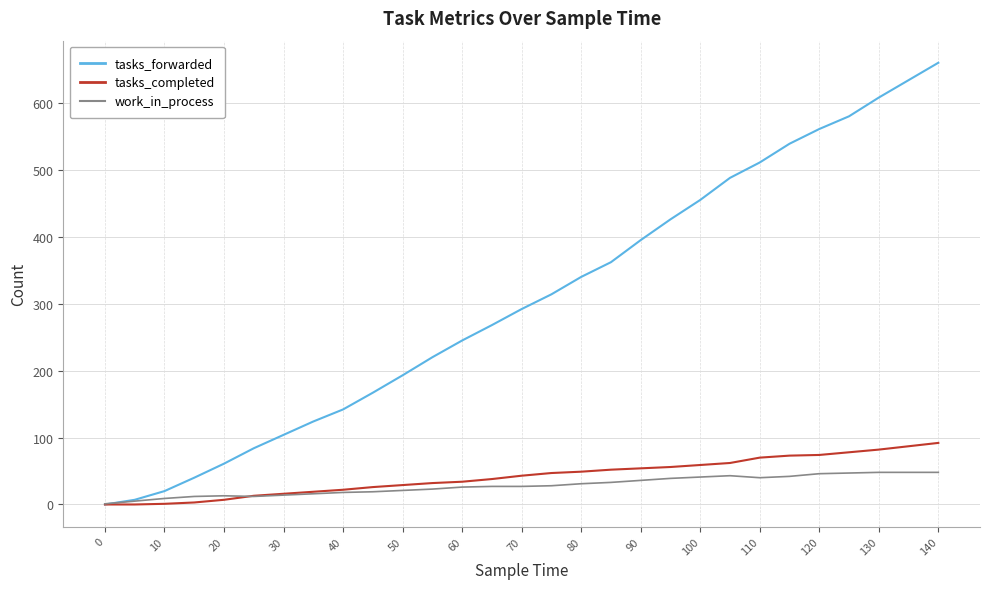

How many lines are shown in the chart?

3